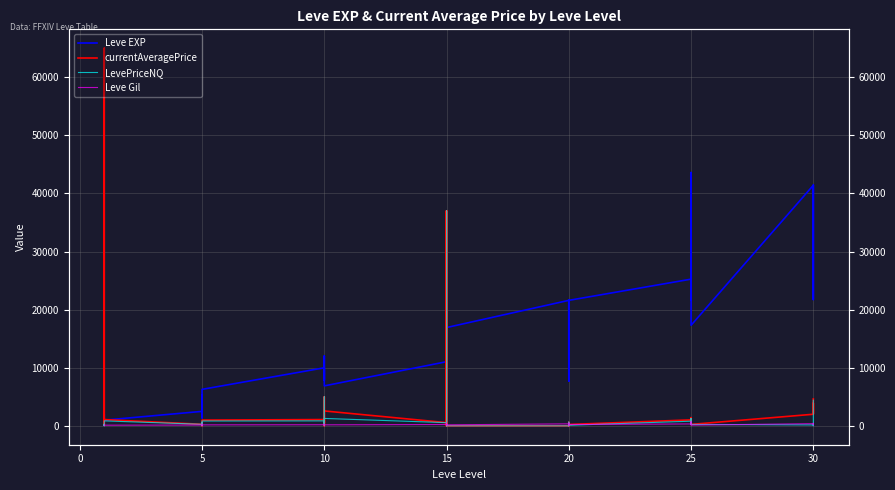

Between 10 and 30, which series saw the biggest shift?

Leve EXP